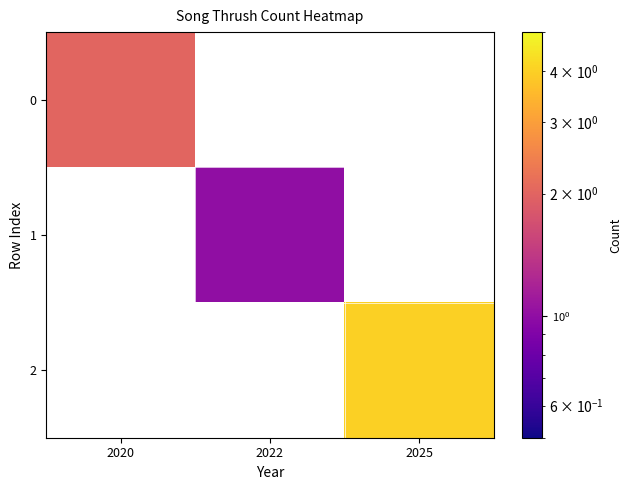

Rank the categories by 0 value from highest to lowest.

2020, 2022, 2025